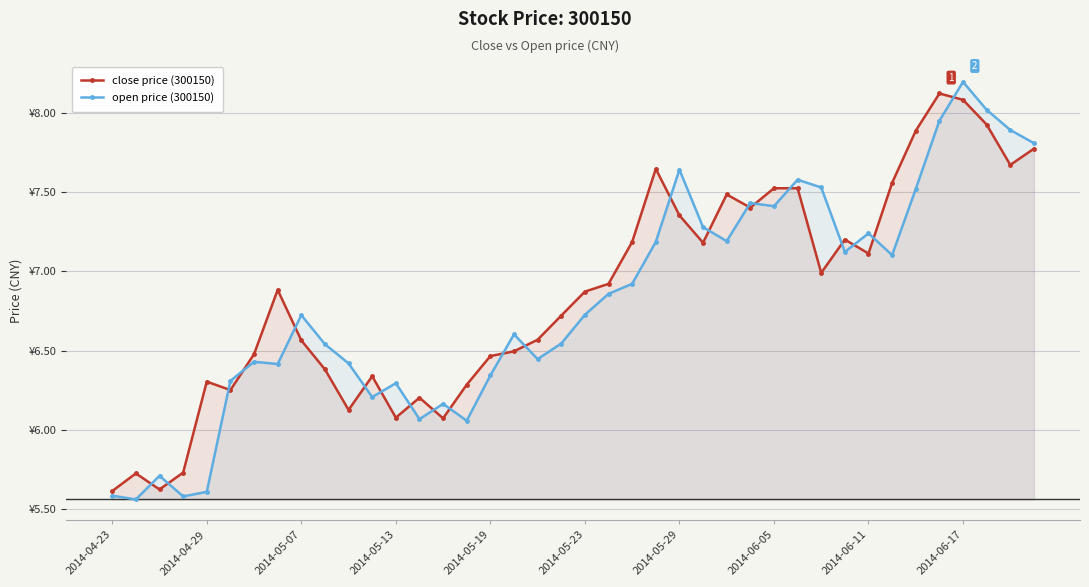

Where is open price (300150) nearest to the value 6?

15